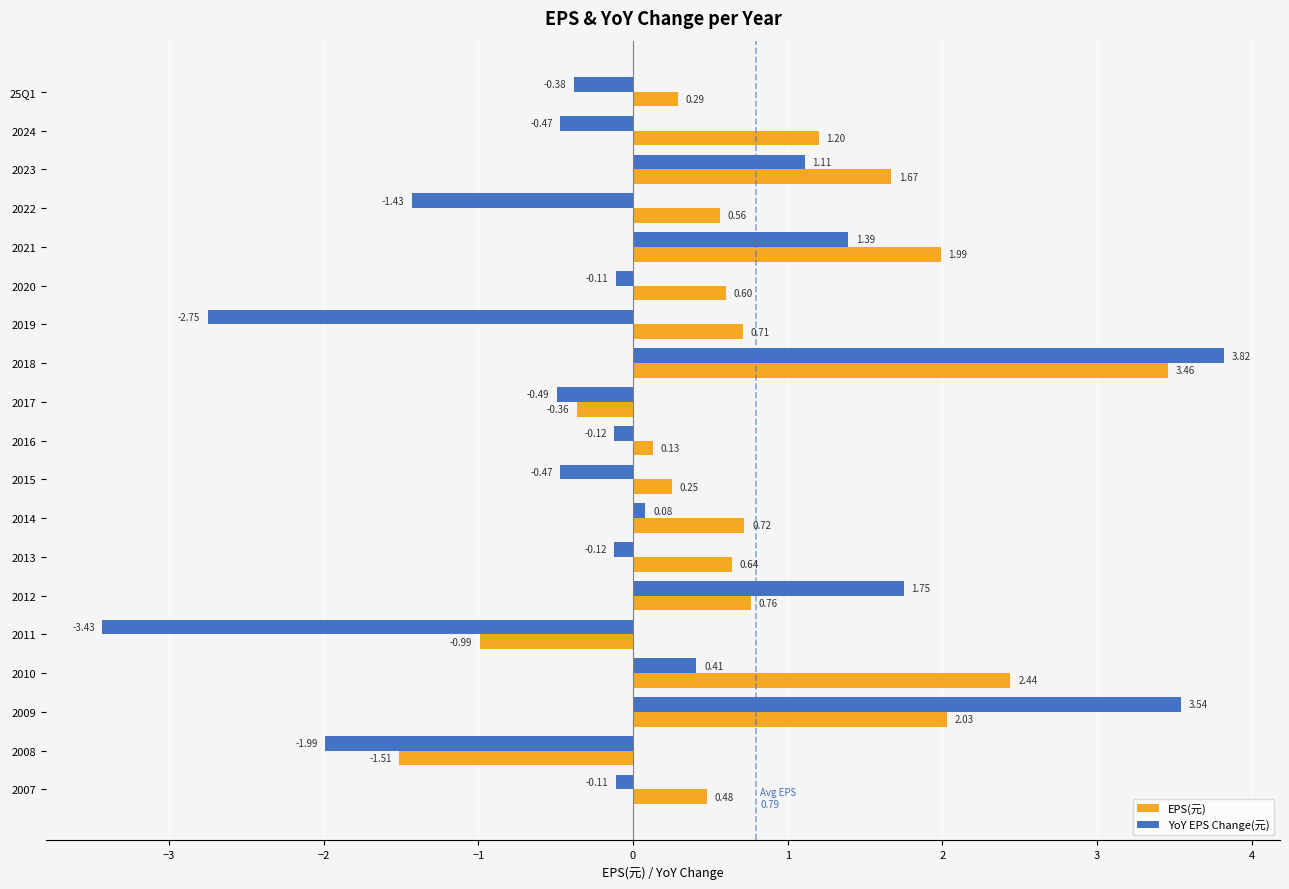

Between 2015 and 2012, which series saw the biggest shift?

YoY EPS Change(元)